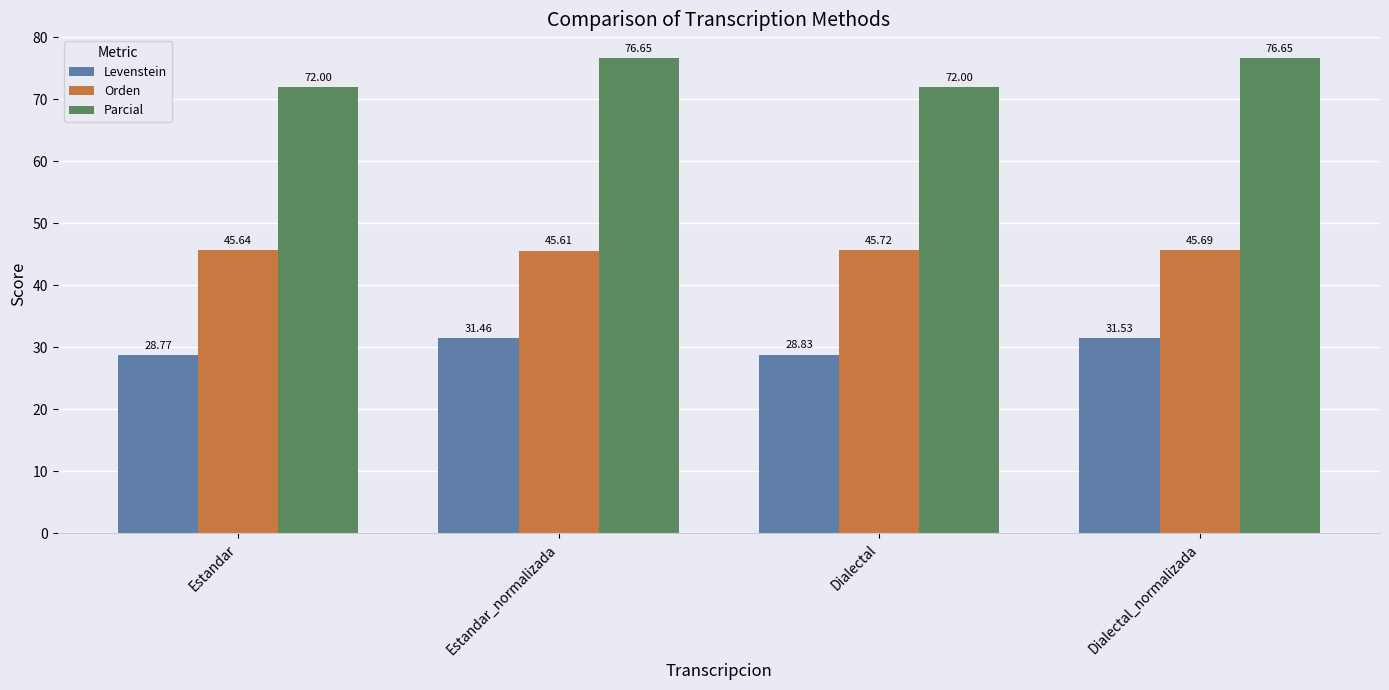

List the series in order of their overall mean, highest first.

Parcial, Orden, Levenstein